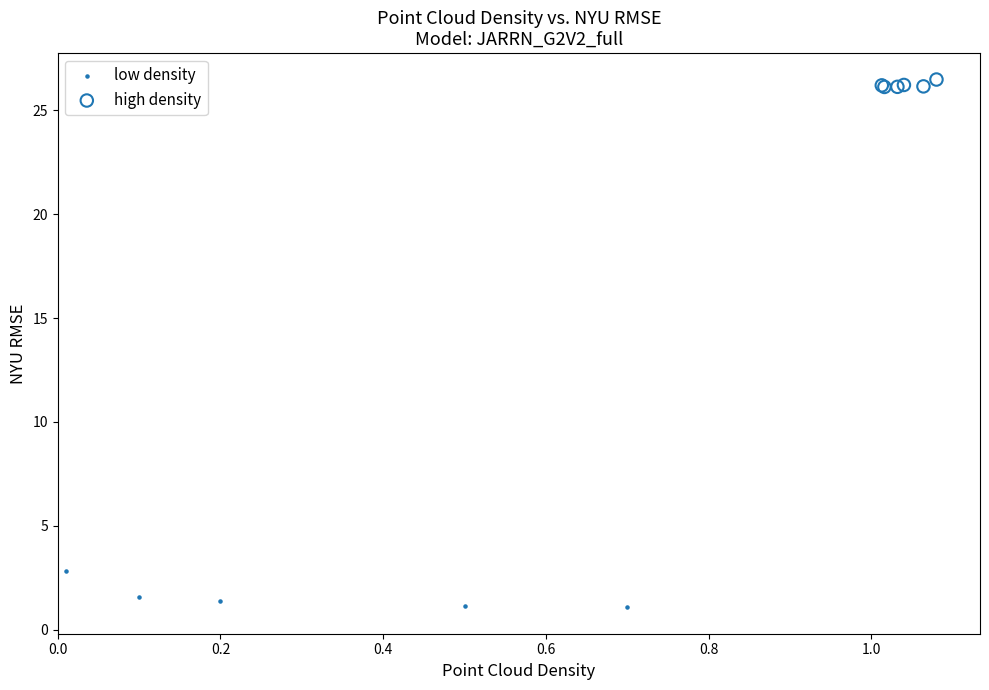

Which series reaches the maximum Y coordinate?

high density